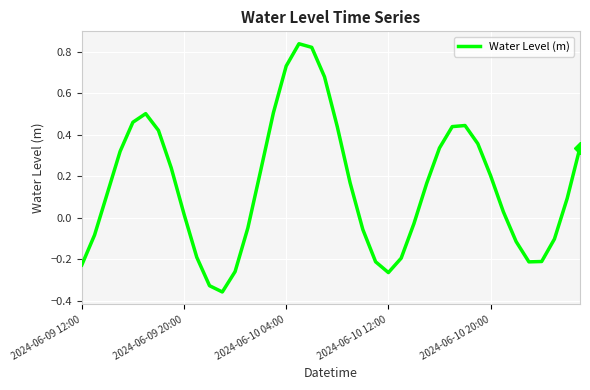

How many interior local valleys (lower than both neighbors) does the data have?

3